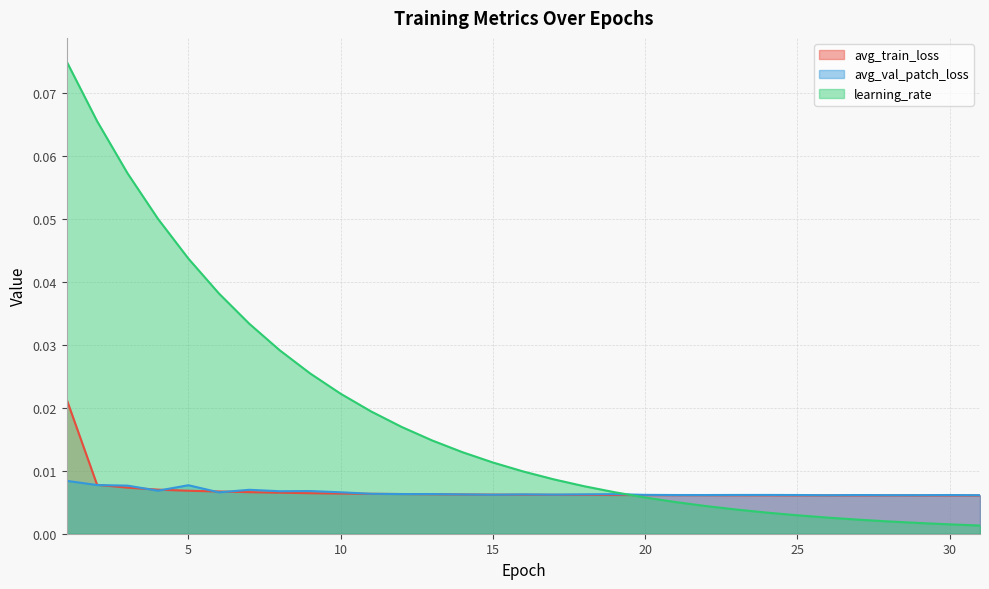

Which series has the largest total across all categories?

learning_rate